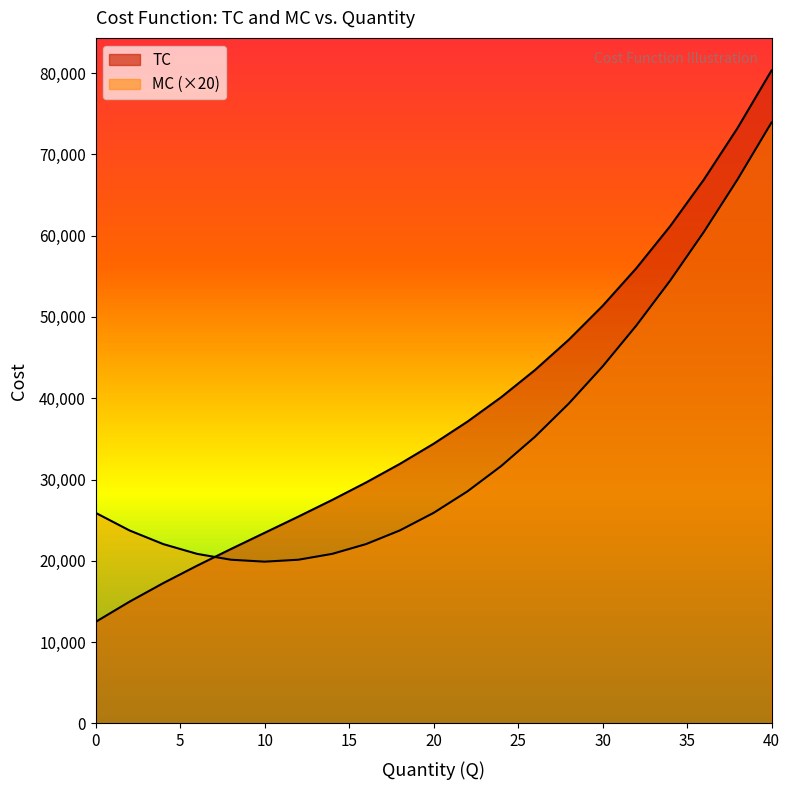

What is the greatest value displayed?

80300